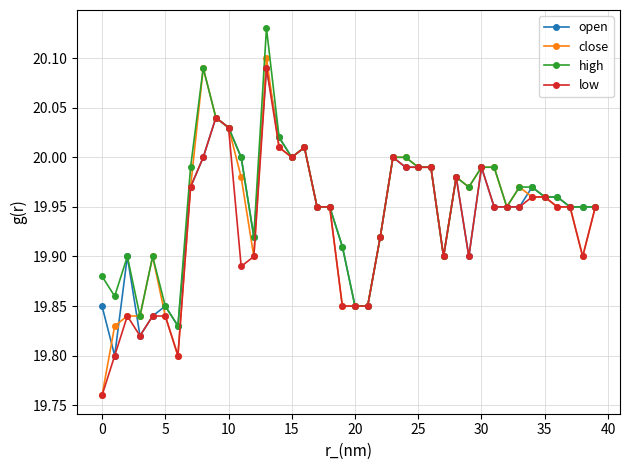

True or false: open and close cross at least once.

True